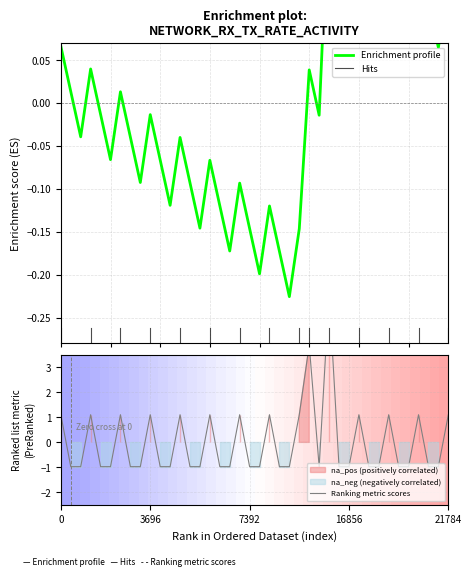

What is the label of the 15th point from the left?

14